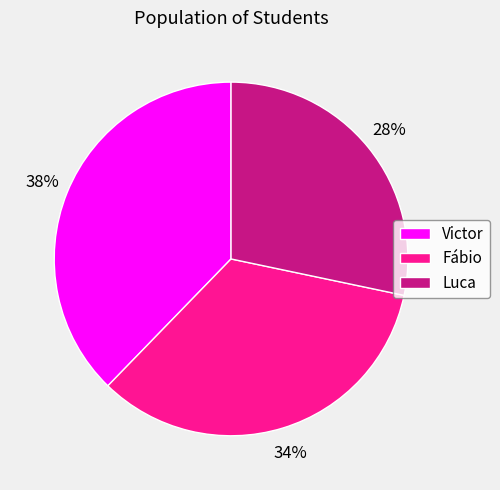

To the nearest percent, what is the combined percentage of Luca and Fábio?

62%